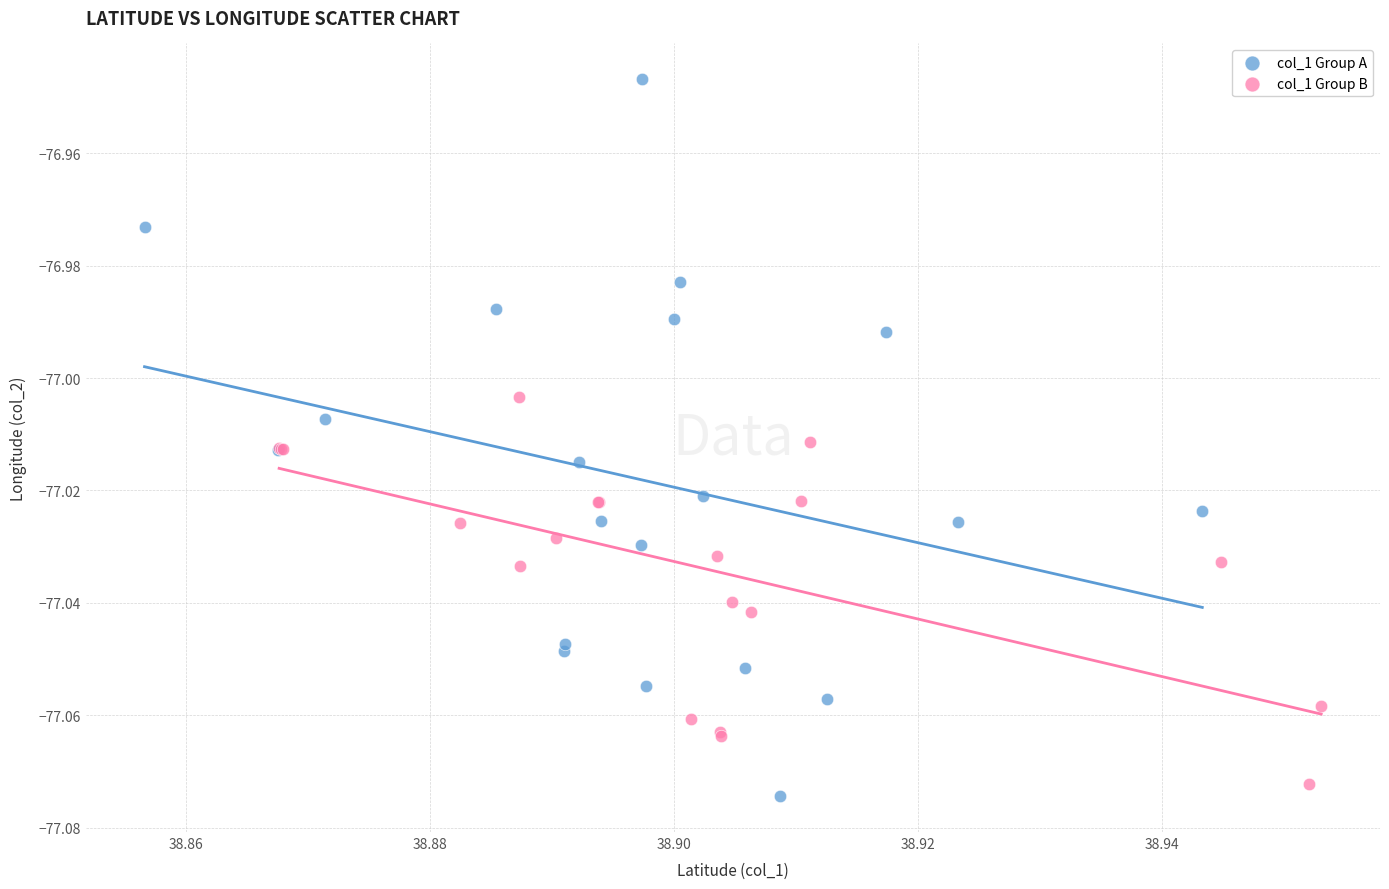

Which series has the widest spread of Y values?

col_1 Group A